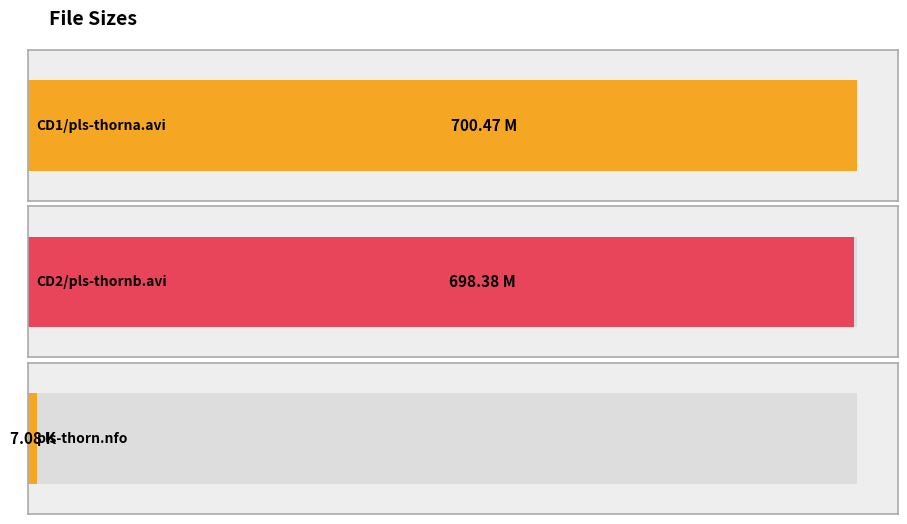

Reading right to left, extract all data points from this chart.

pls-thorn.nfo=7.1	CD2/pls-thornb.avi=698.4	CD1/pls-thorna.avi=700.5